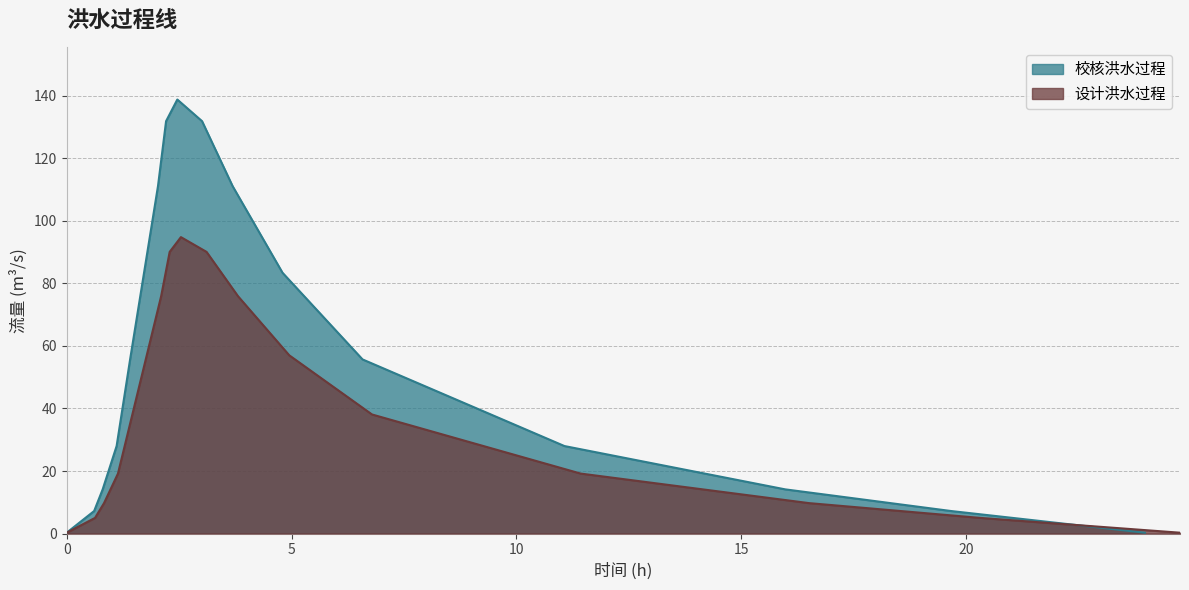

The 校核洪水过程 series shows 23.6 at 14. True or false?

False